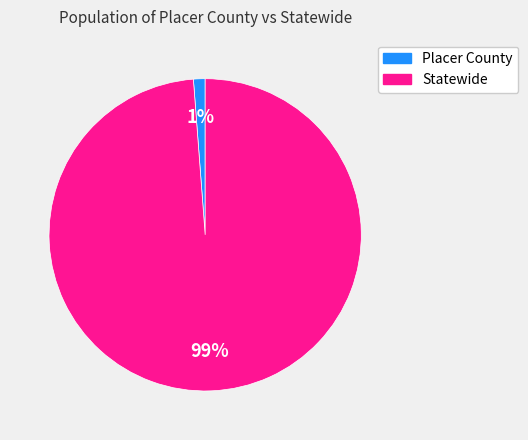

How many segments does this pie chart have?

2